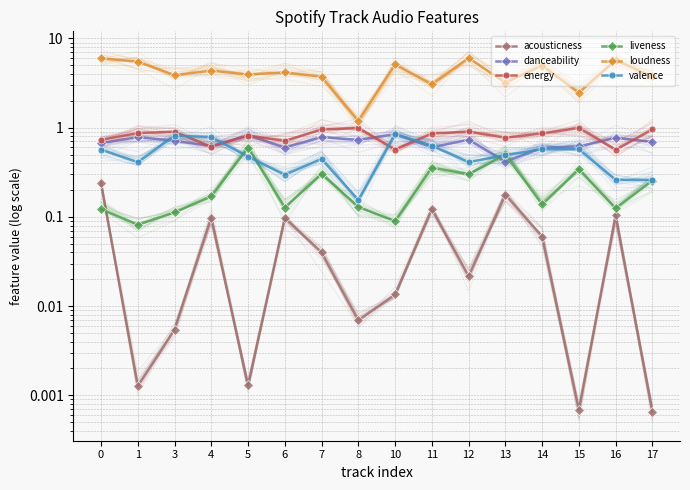

True or false: danceability has more than 2 points higher than both neighbors.

True